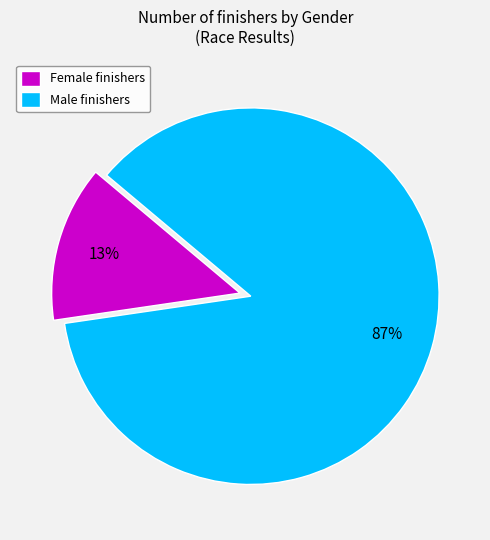

Which has a higher value, Male finishers or Female finishers?

Male finishers